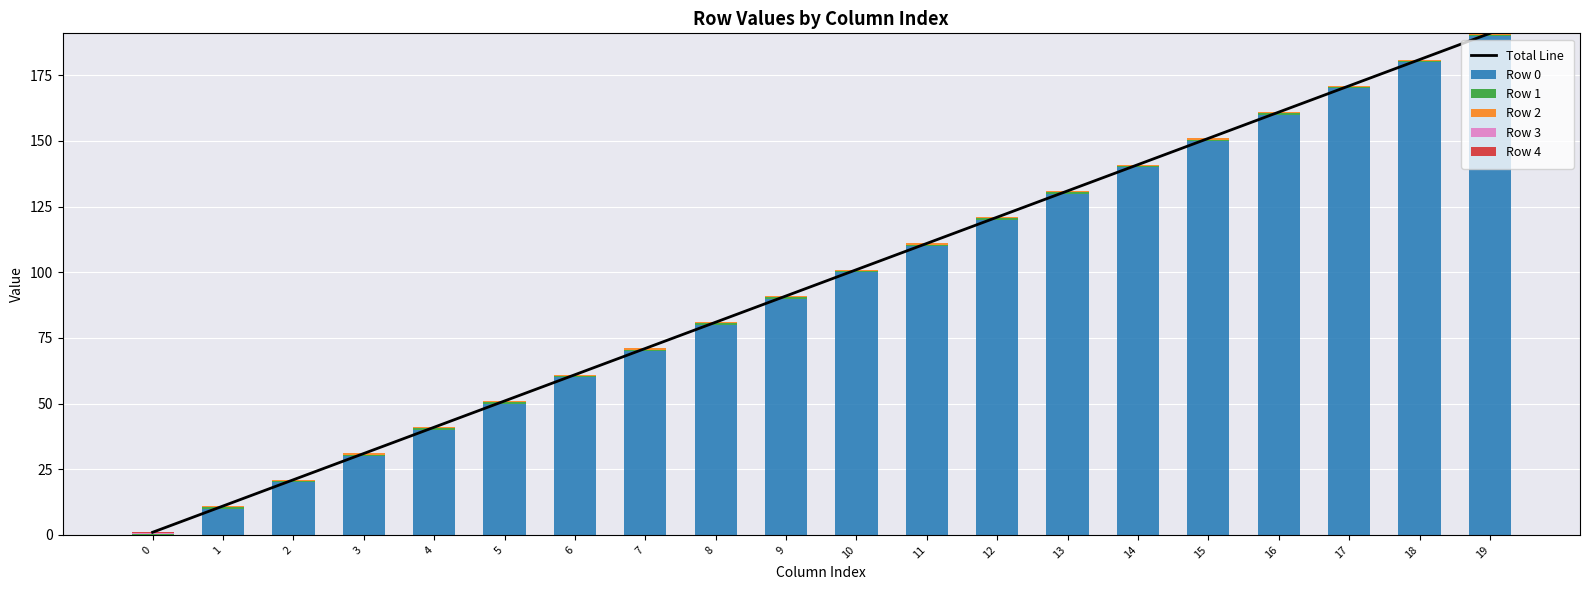

Which series has the widest spread of values?

Total Line